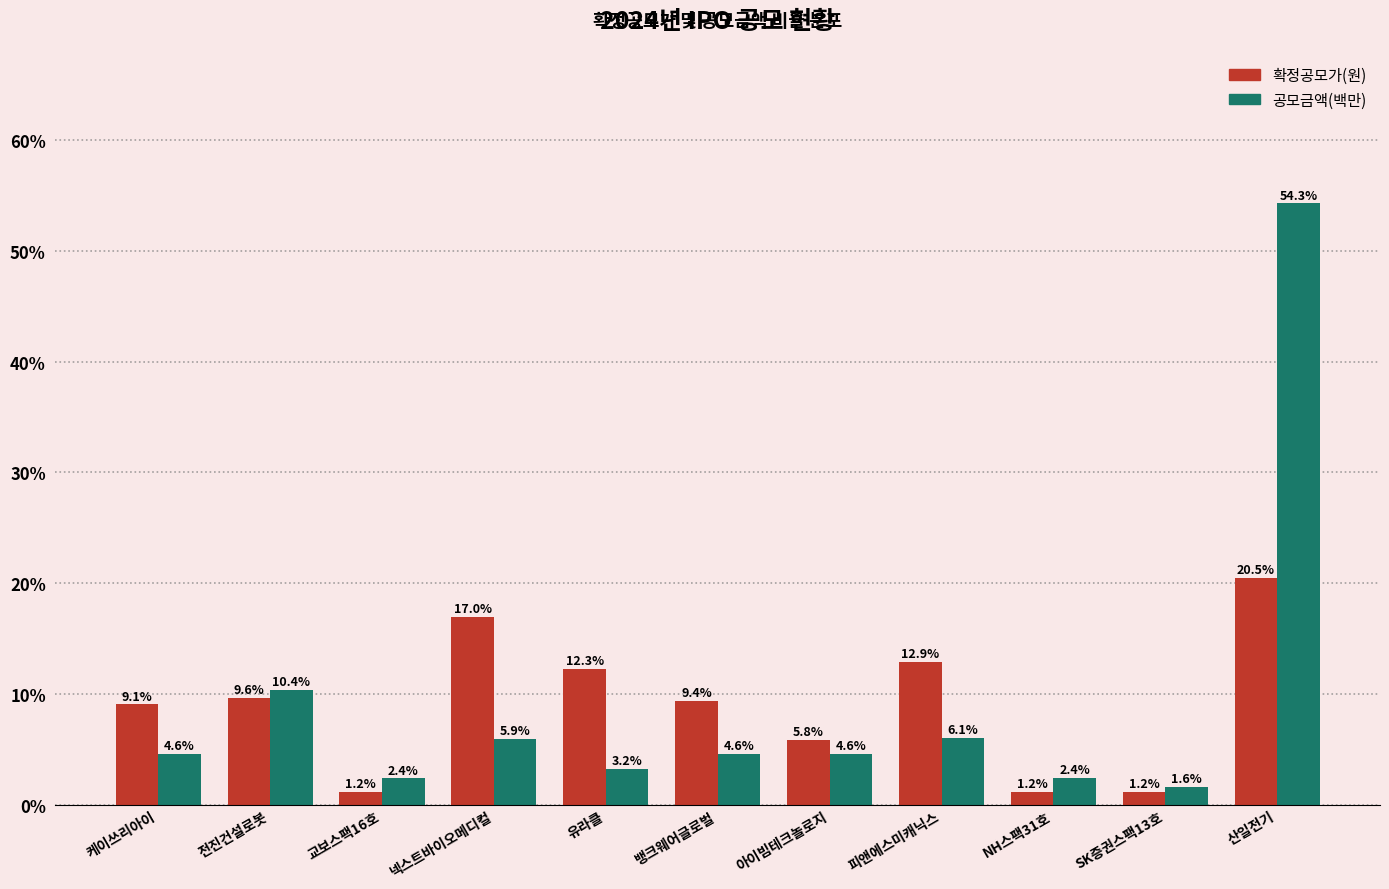

What is the difference between the second highest and second lowest values in the 확정공모가(원) series?

15.8